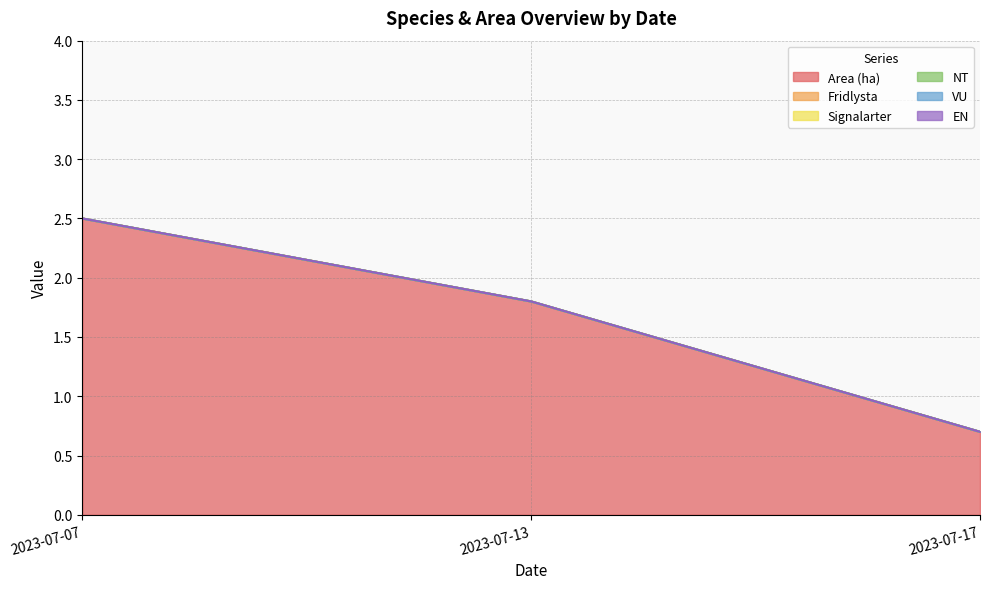

Does the chart display data point markers on the line(s)?

No